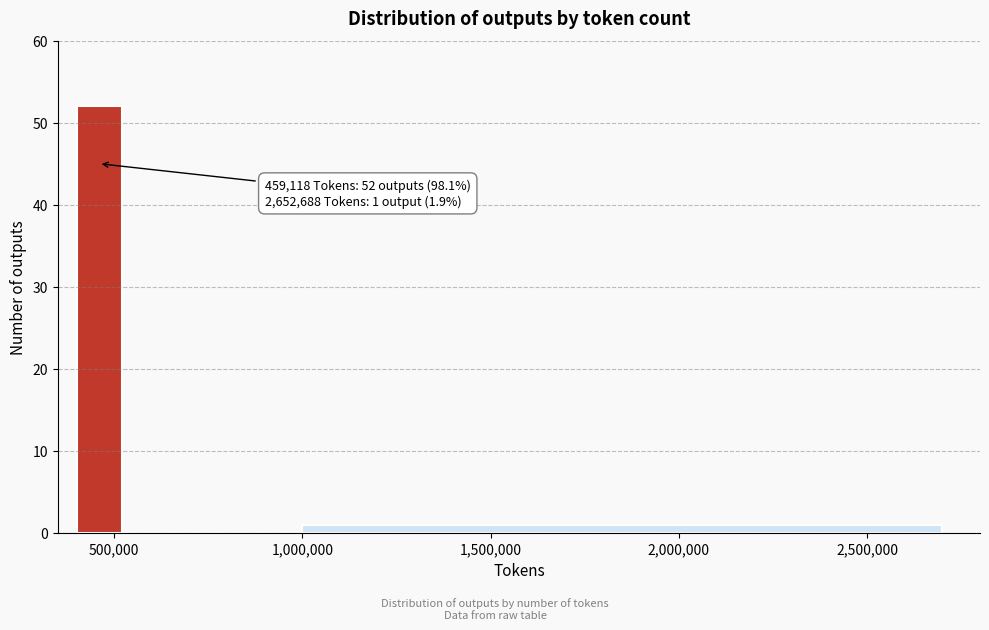

Around what value on the x-axis is the tallest bar? Give the approximate position of its centre, as read against the axis.

450000